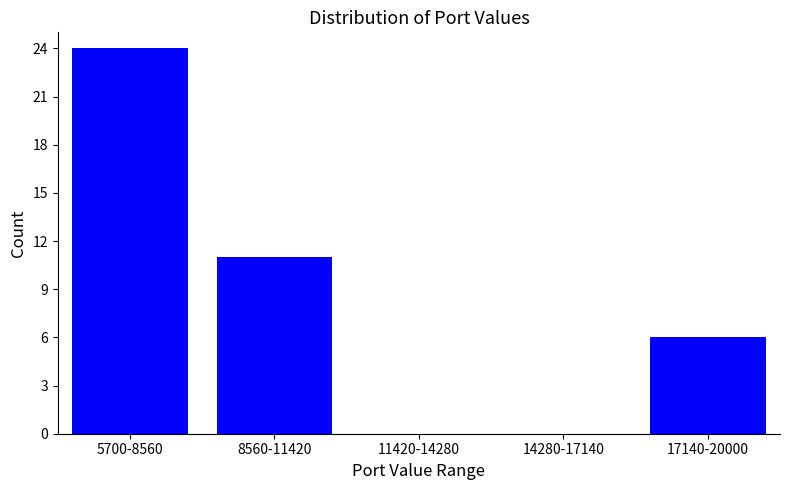

Reading left to right, what are all the values shown in this chart?

5700-8560=24	8560-11420=11	11420-14280=0	14280-17140=0	17140-20000=6